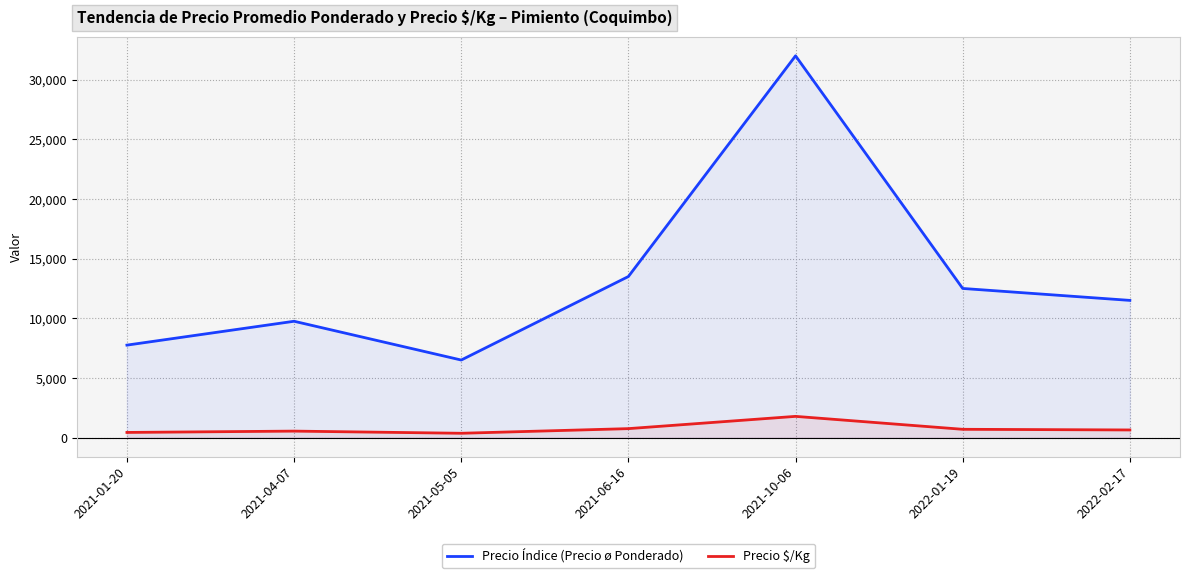

List the series in order of their overall mean, highest first.

Precio Índice (Precio ø Ponderado), Precio $/Kg